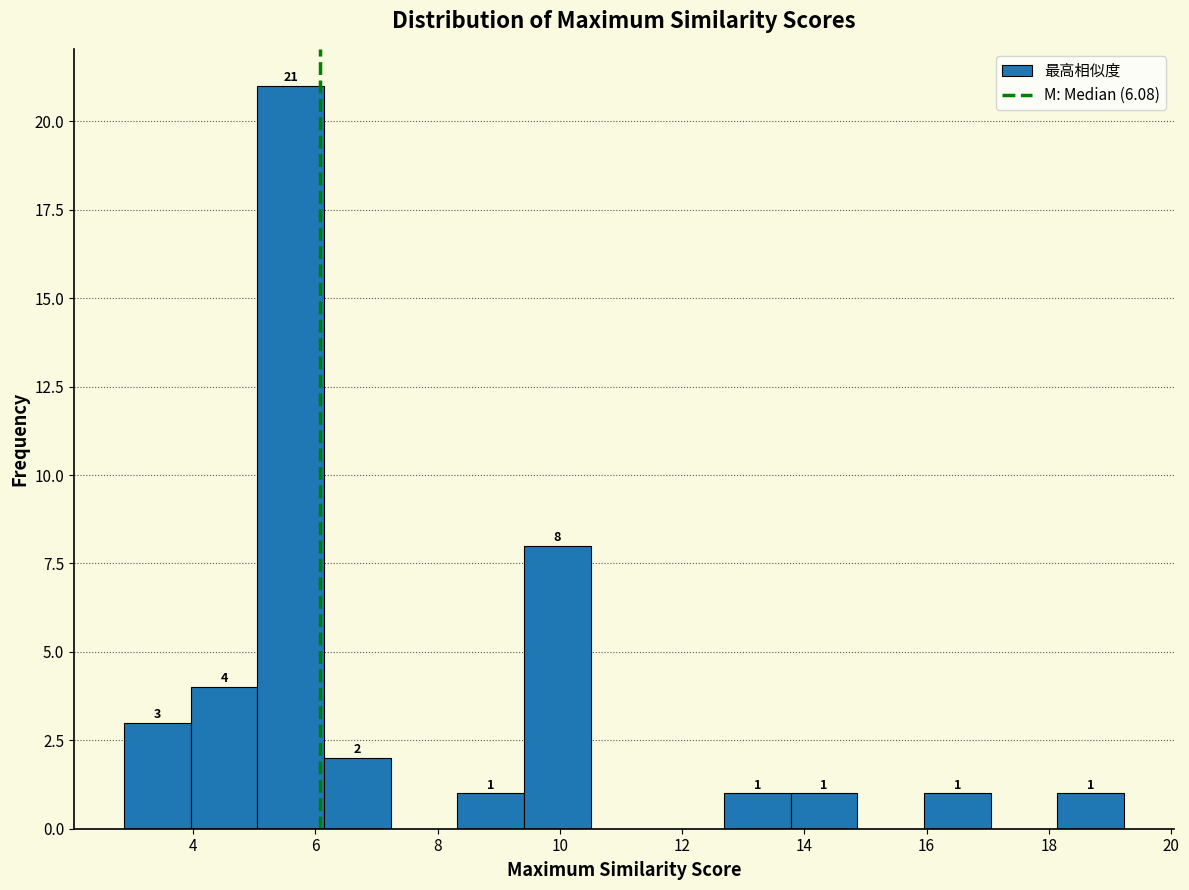

Which range on the x-axis has the tallest bar?

5.0 to 6.2